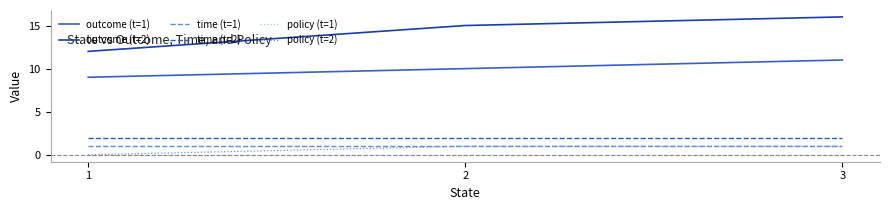

The outcome (t=1) series shows 10 at 2. True or false?

True